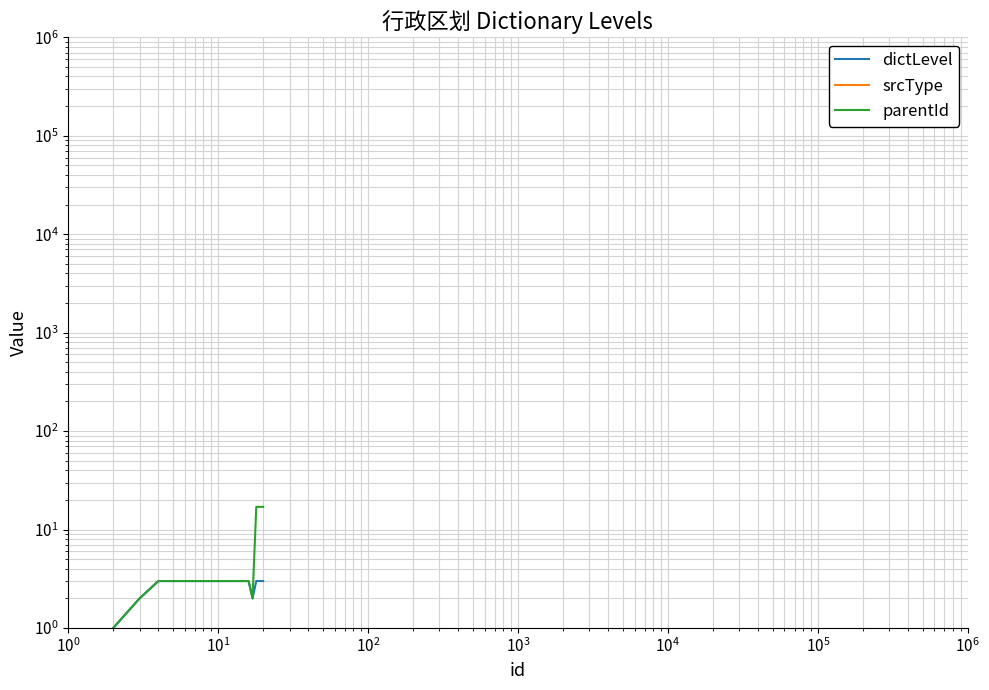

Does the chart have visible grid lines?

Yes